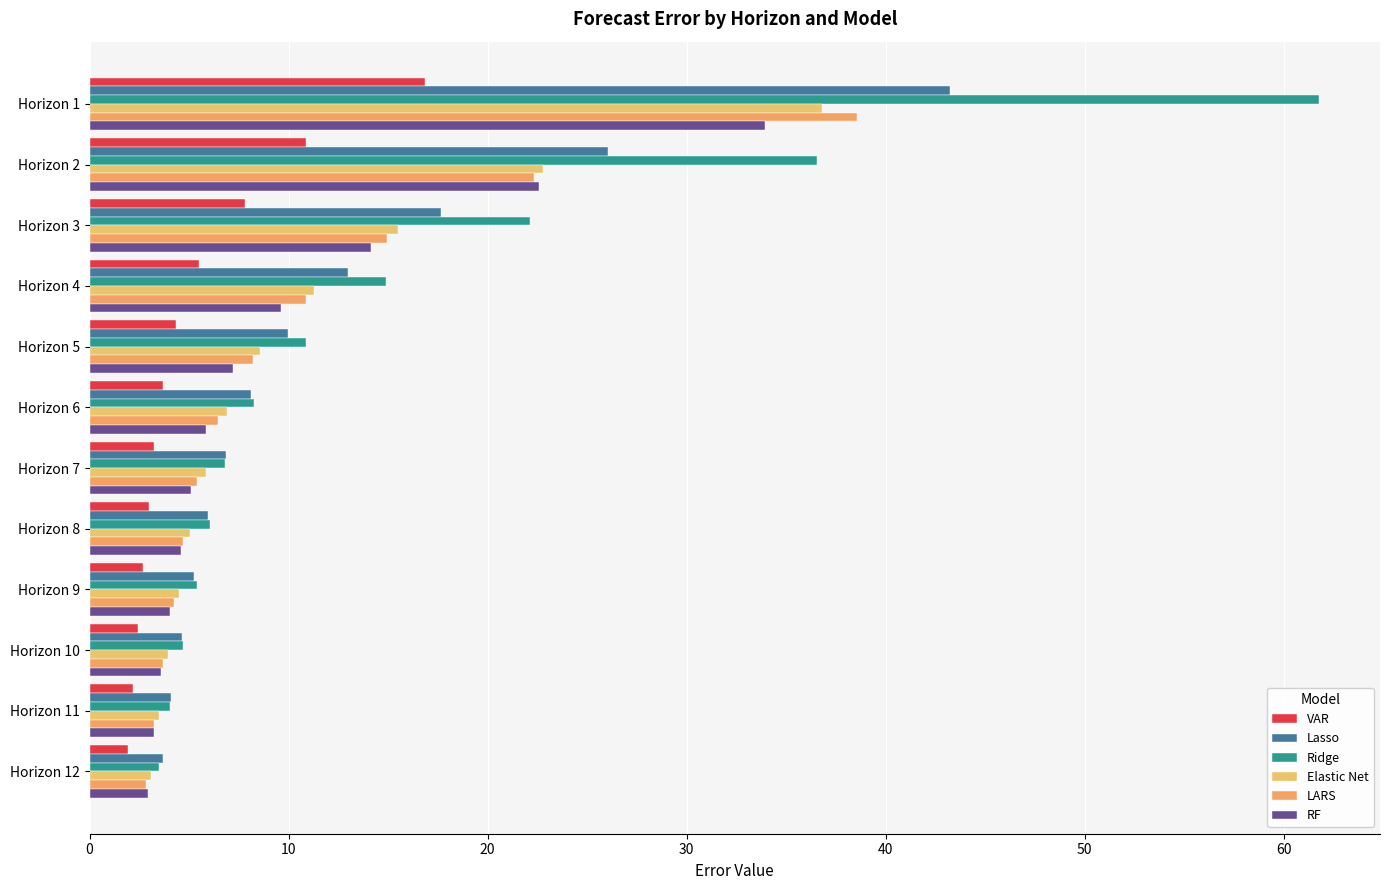

Are the bars horizontal?

Yes